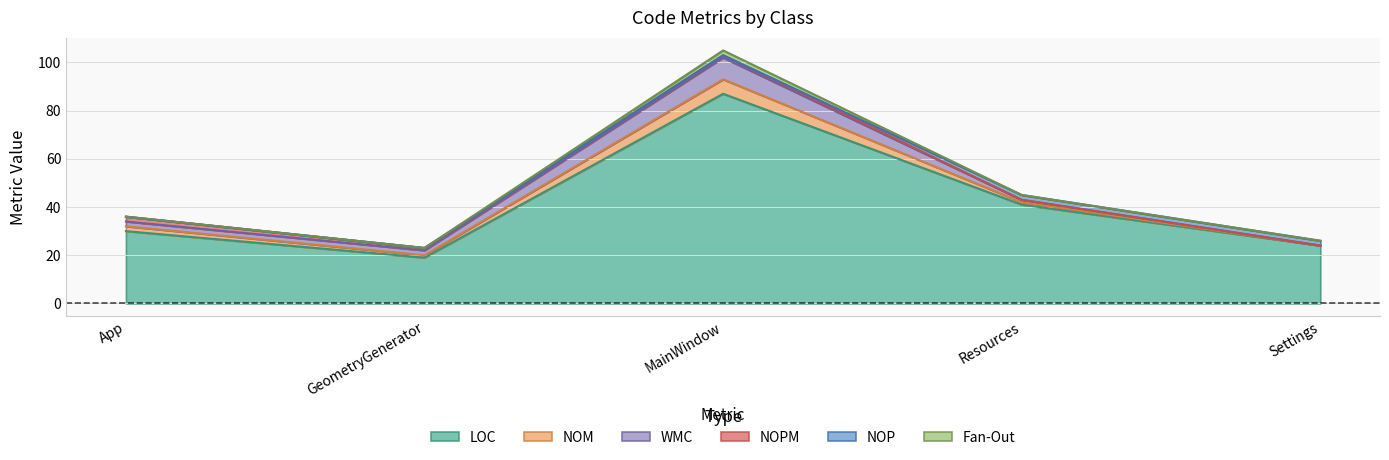

Reading right to left, transcribe all the data shown in this chart.

LOC: 24	41	87	19	30
NOM: 0	1	6	1	2
WMC: 0	1	9	2	2
NOPM: 0	0	1	1	2
NOP: 2	2	0	0	0
Fan-Out: 0	0	2	0	0